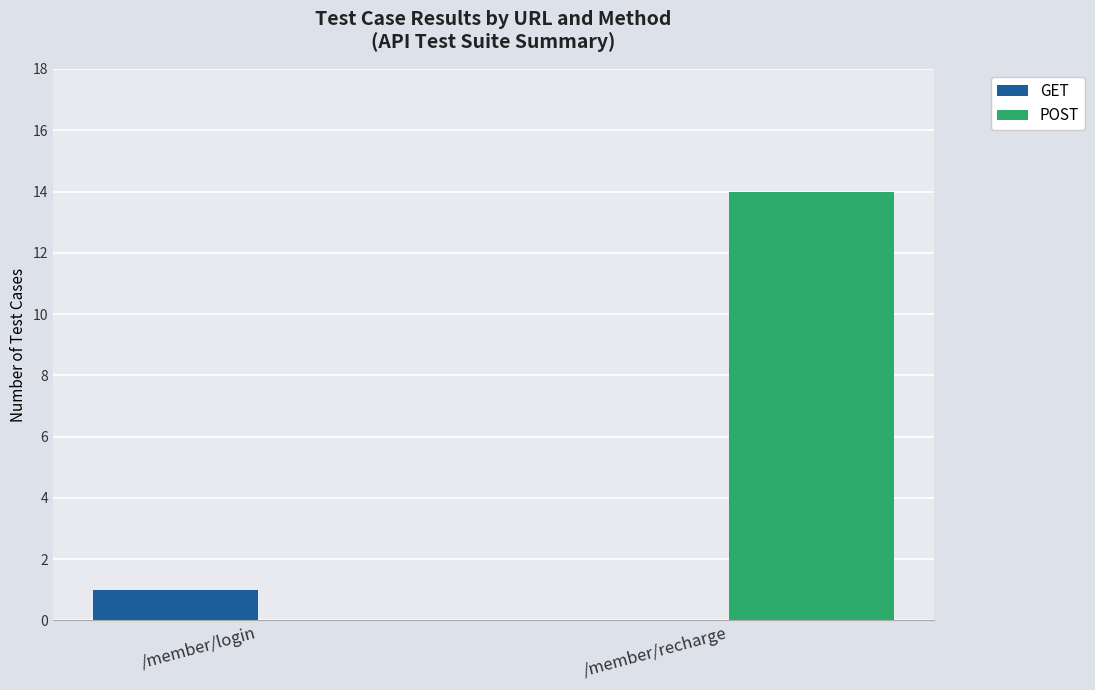

The value of POST at /member/recharge is 14. True or false?

True